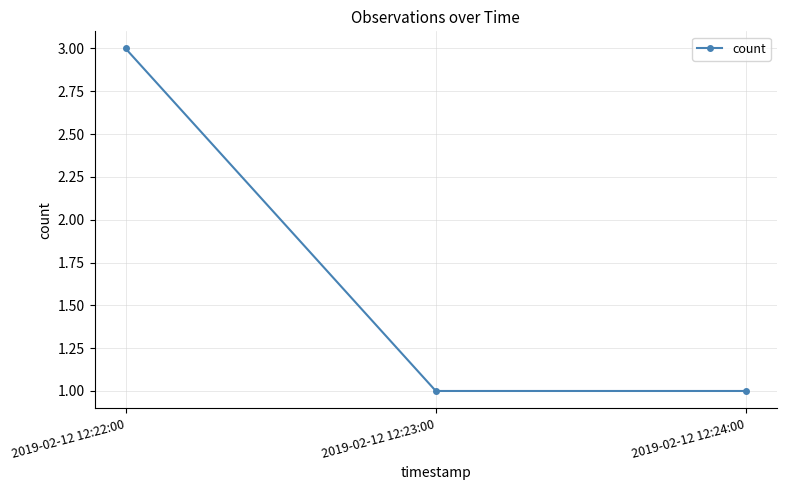

What is the value of the 2nd point from the left?

1